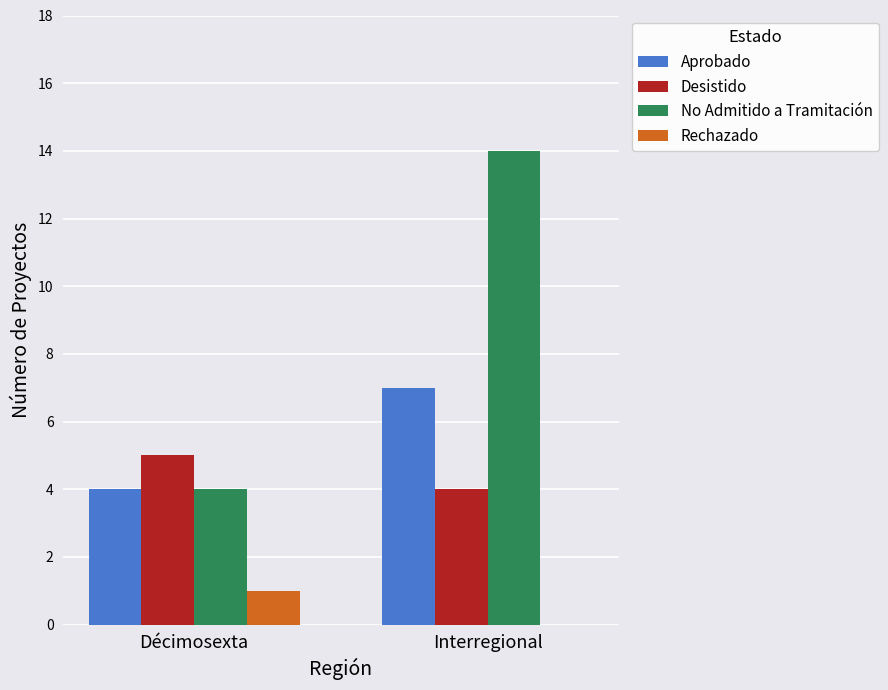

At which category is the sum across all series the highest?

Interregional